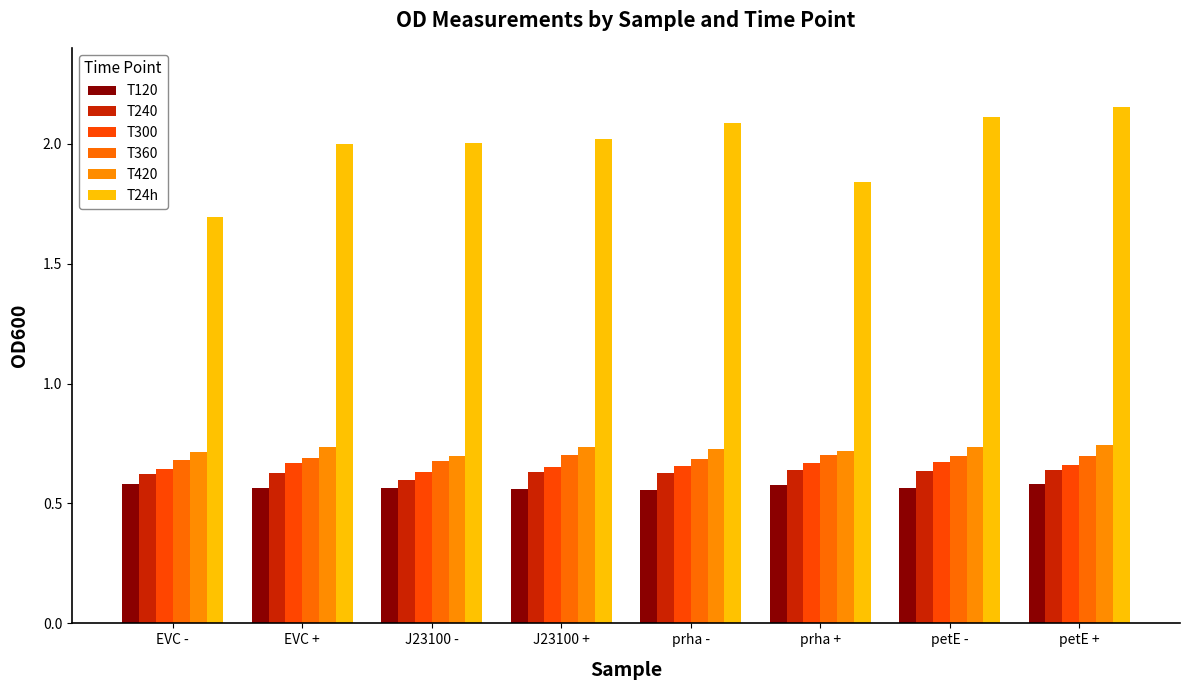

Is the value of T360 at prha - greater than the value of T300 at J23100 +?

Yes